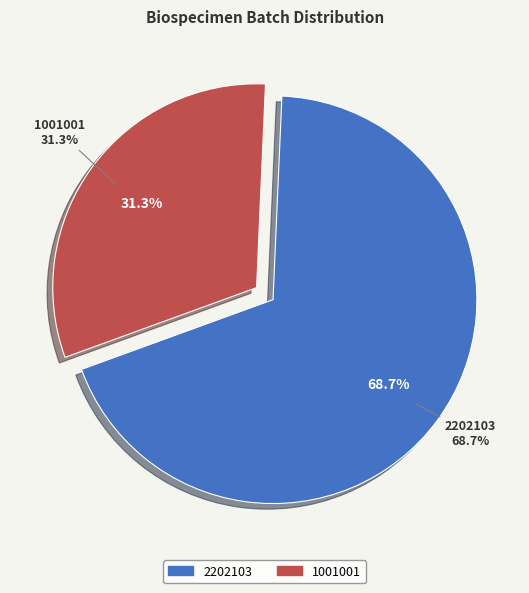

To the nearest percent, what is the combined percentage of 2202103 and 1001001?

100%